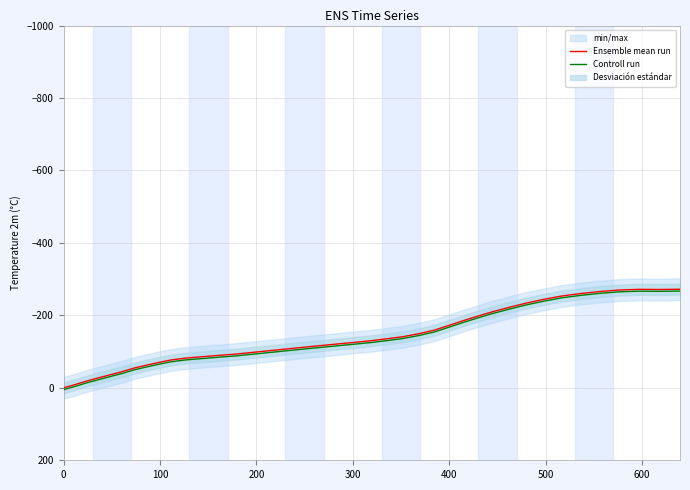

What is the minimum value for Controll run?

-267.1